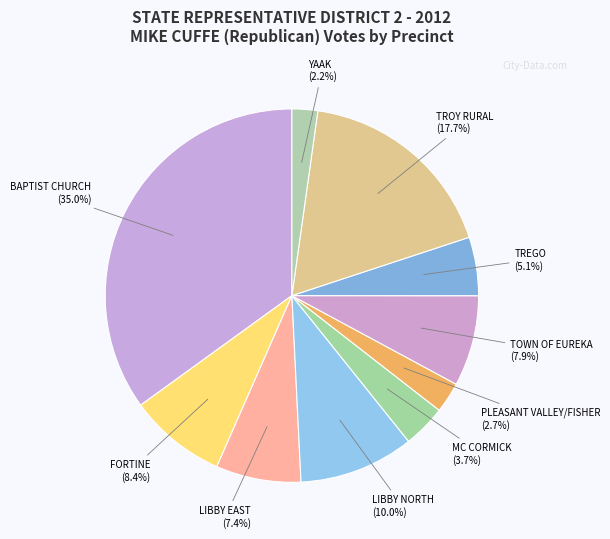

To the nearest percent, what portion does LIBBY EAST represent?

7%